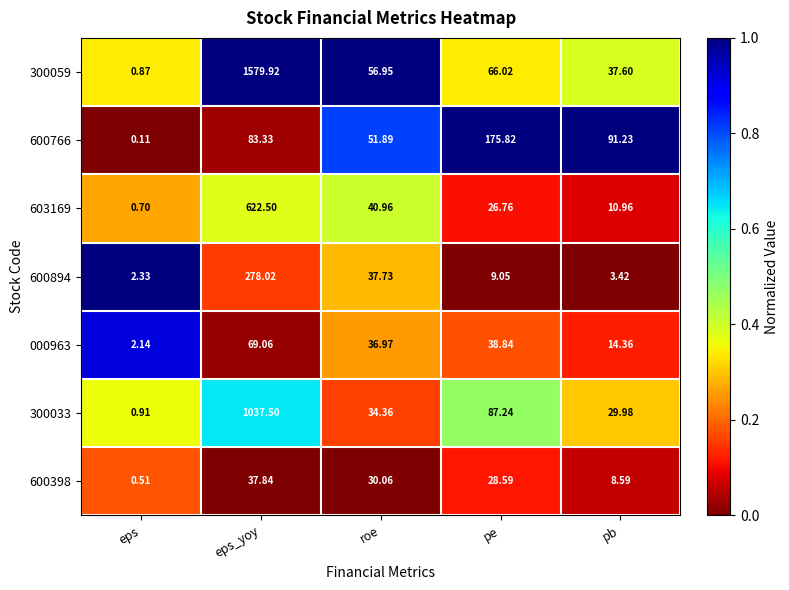

Rank the categories by 603169 value from lowest to highest.

eps, pb, pe, roe, eps_yoy